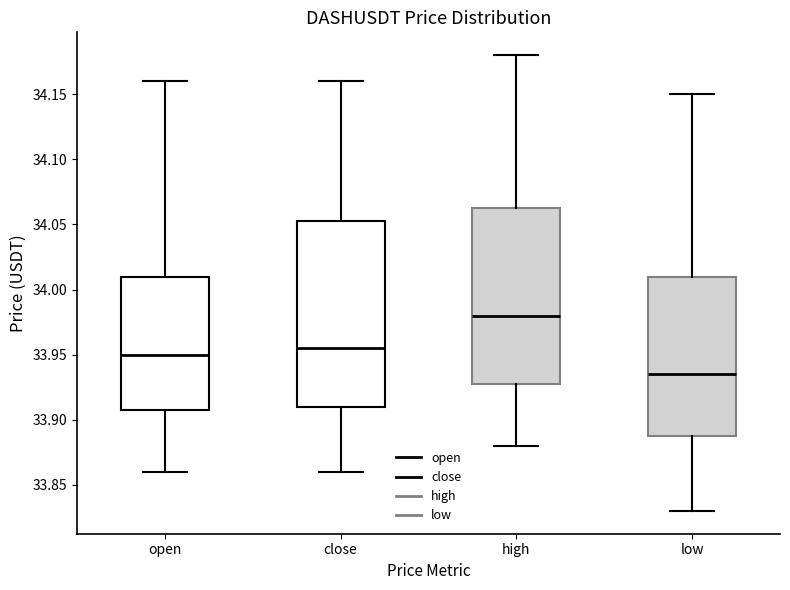

Which box's median line is the highest?

high